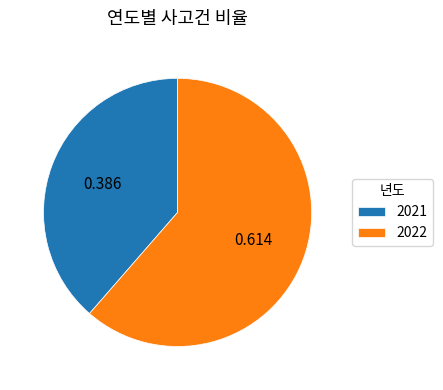

Does 2022 represent more than half of the total?

Yes